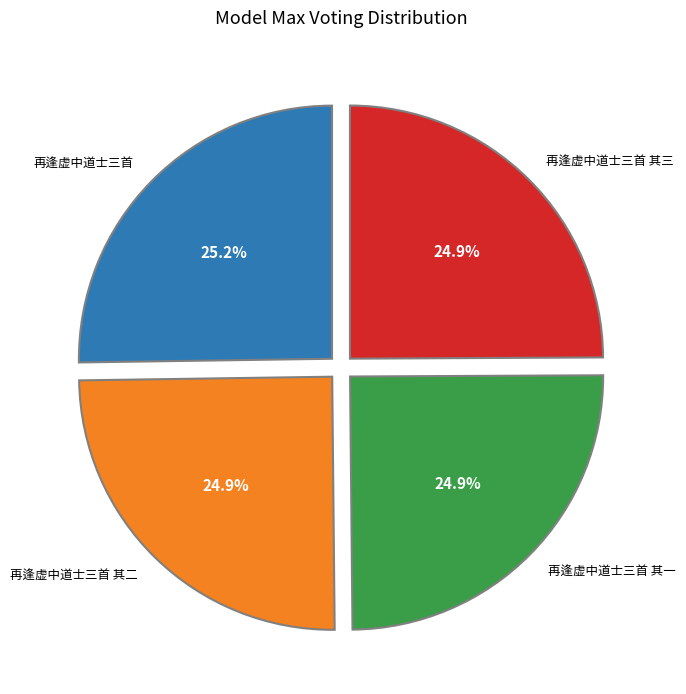

Does any single category account for the majority?

No